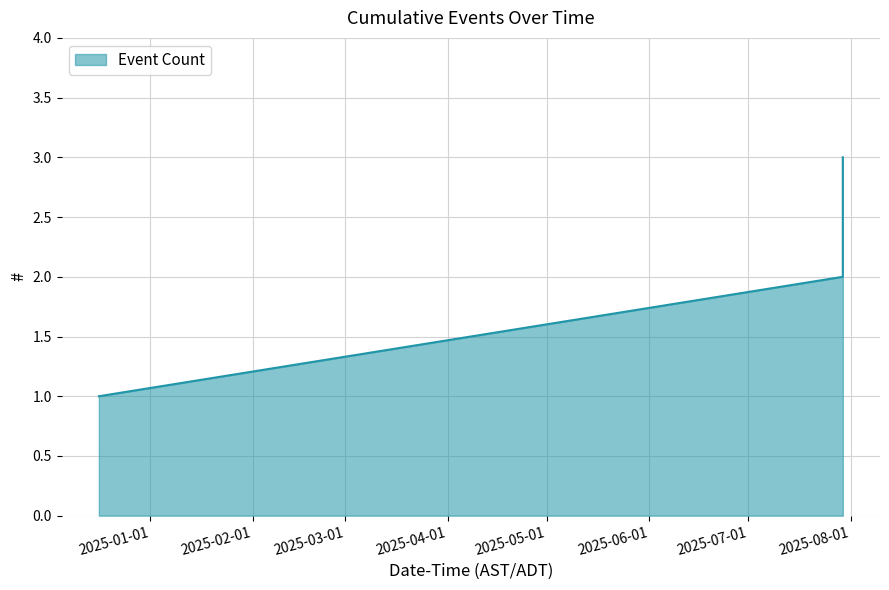

What is the greatest value displayed?

3